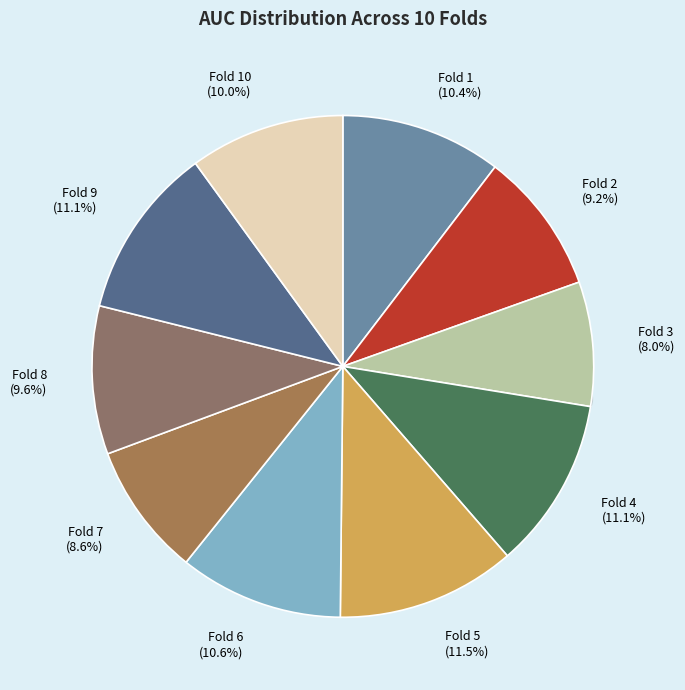

True or false: Fold 6 accounts for 21% of the total.

False